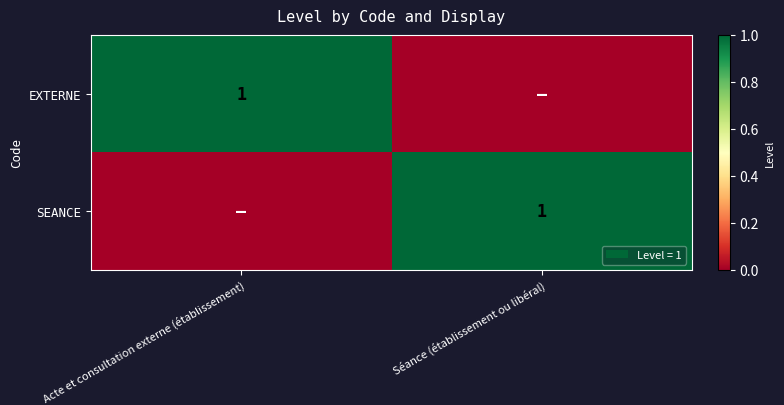

At which category is the sum across all series the highest?

Acte et consultation externe (établissement)